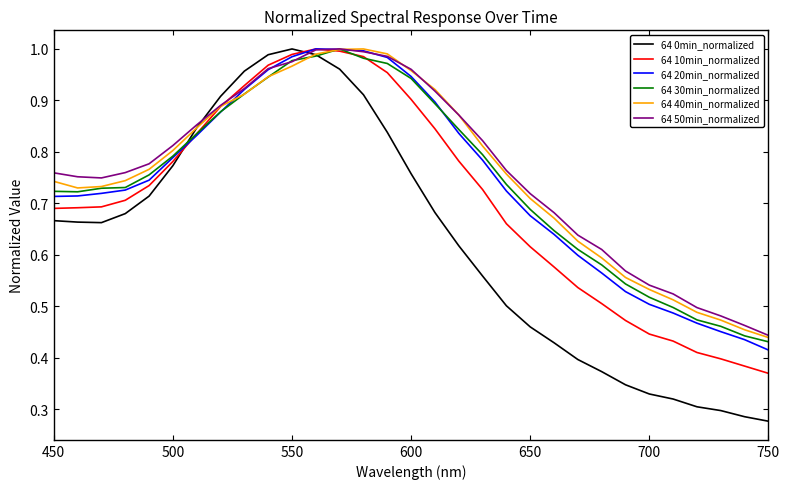

Which series has the largest total across all categories?

64 50min_normalized